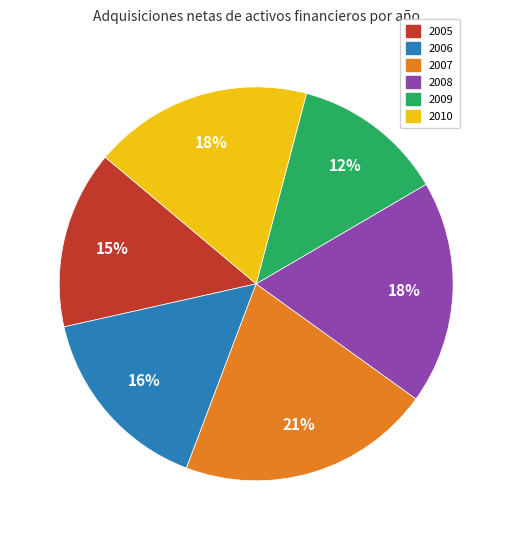

What percentage is the 2008 slice, to the nearest percent?

18%